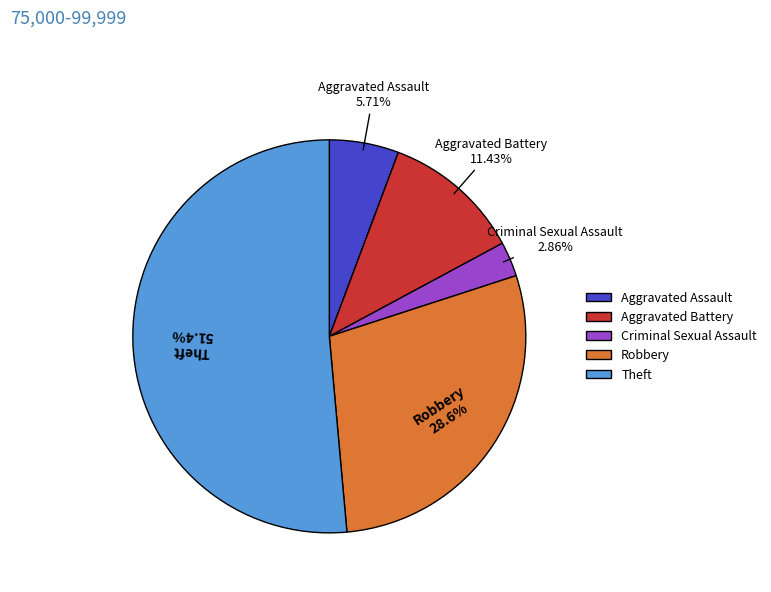

Does any single category account for the majority?

Yes